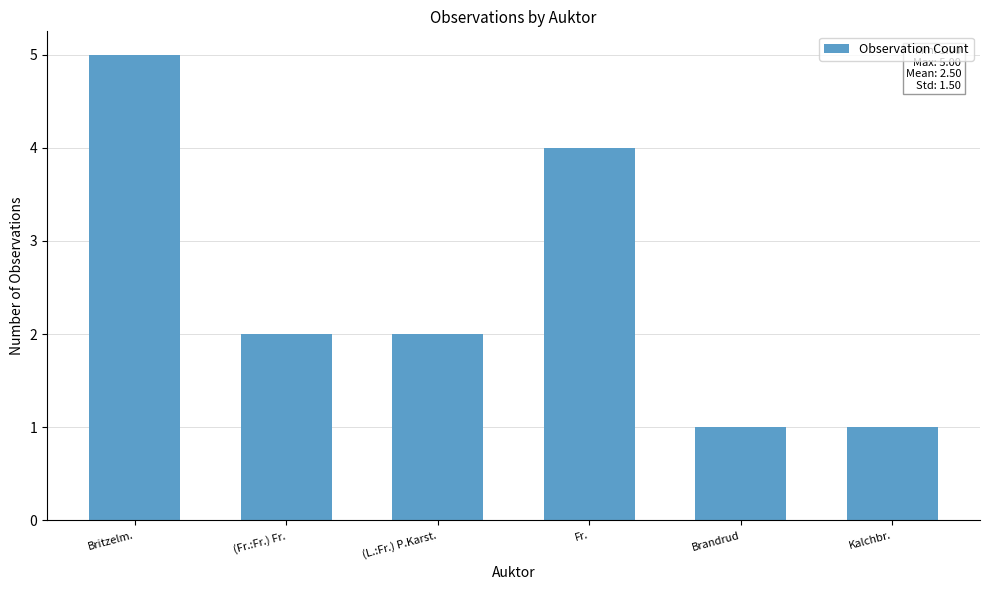

What is the label of the 6th bar from the right?

Britzelm.